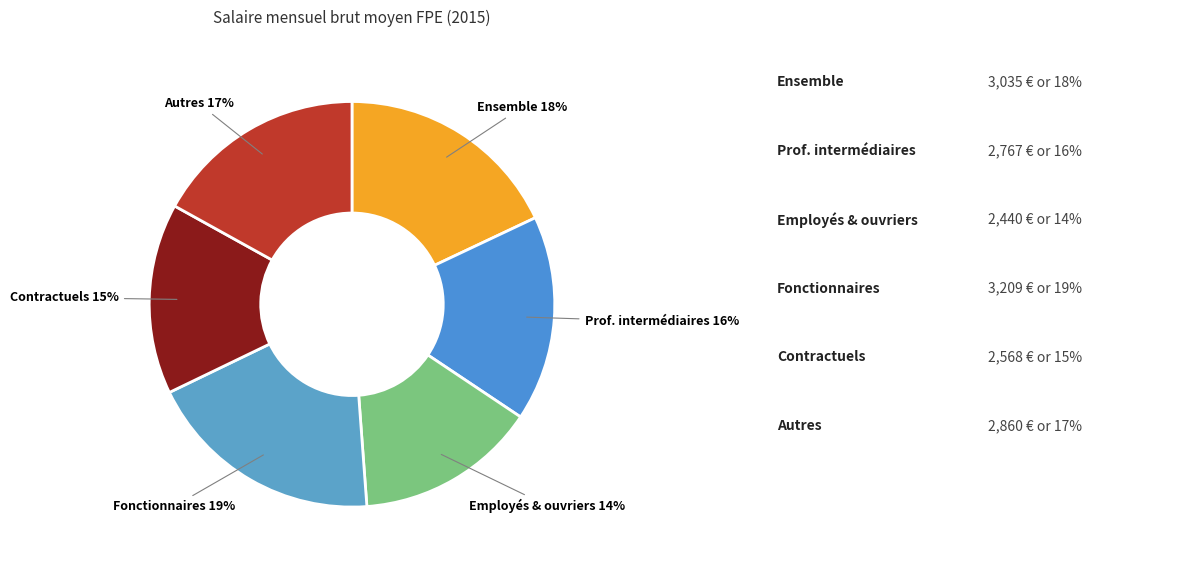

How many segments does this pie chart have?

6